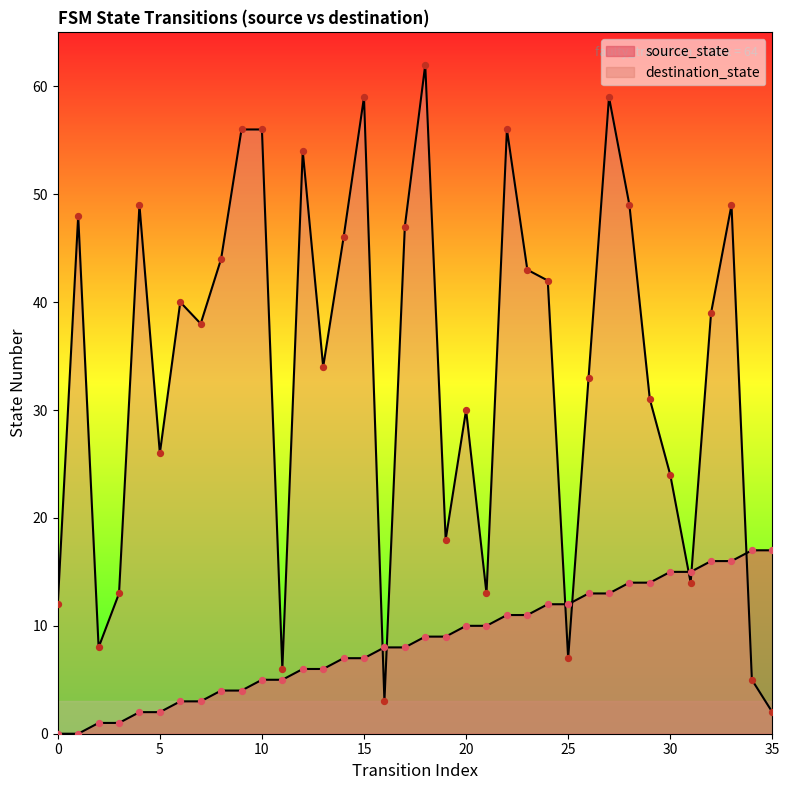

At how many categories does at least one series exceed 0?

36